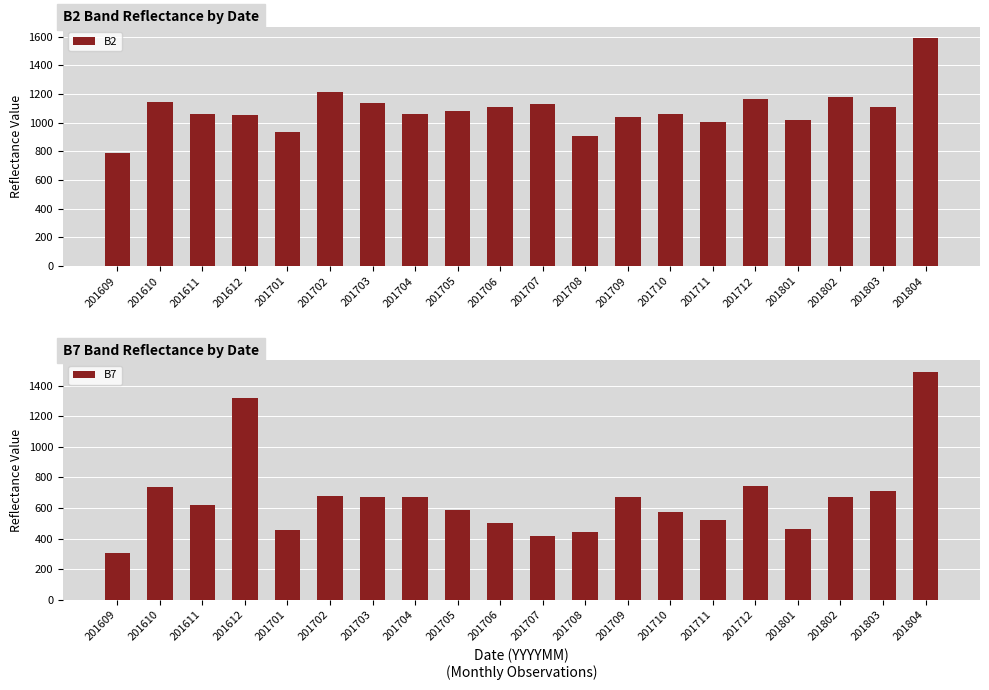

How many categories are shown in the chart?

20